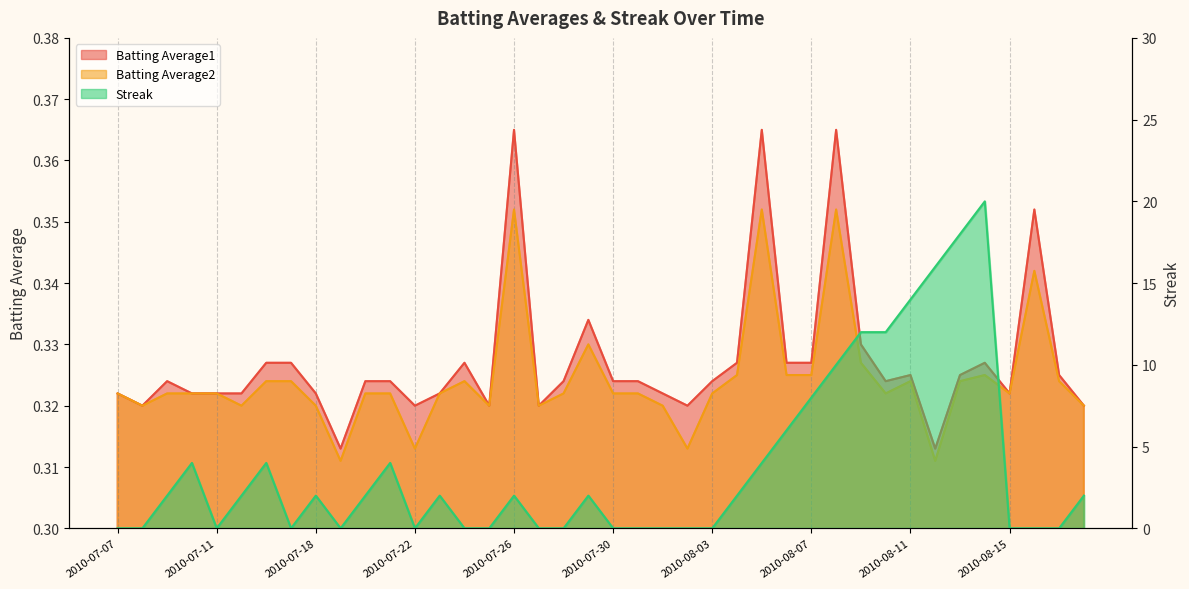

At which label is Streak closest to 10?

2010-08-08